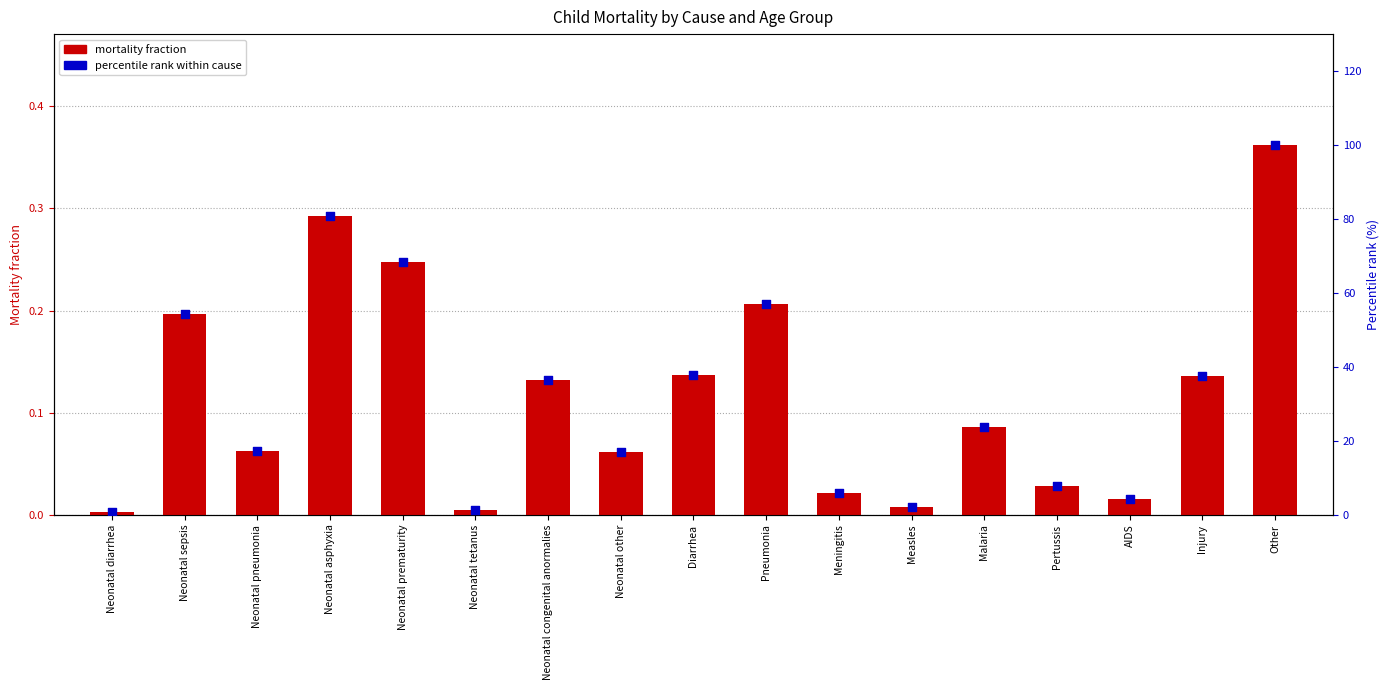

At how many categories does at least one series exceed 69?

2